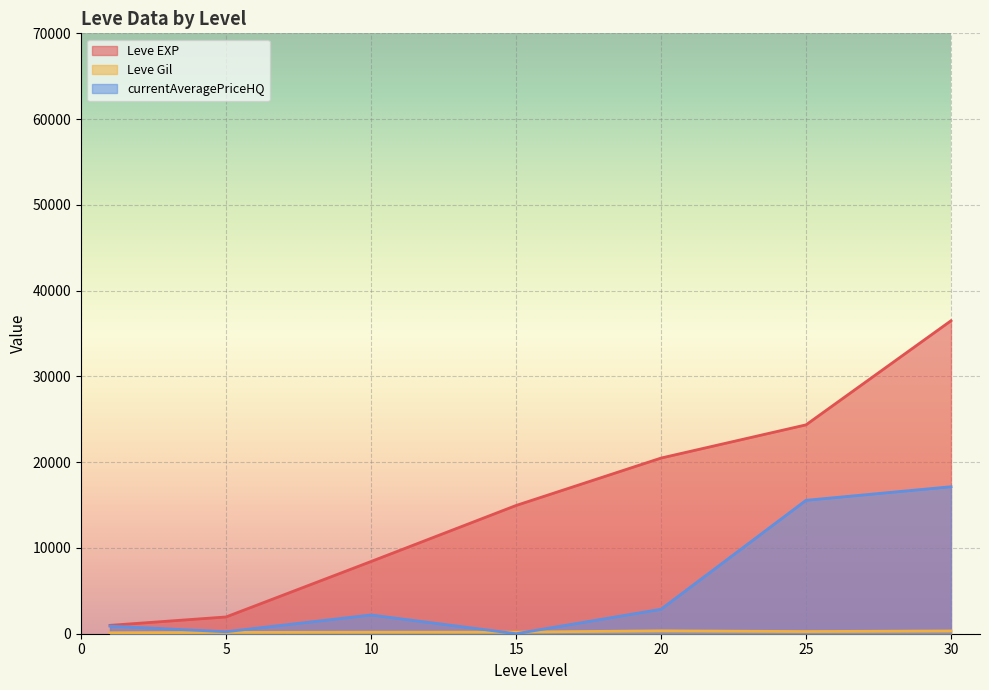

Is it true that Leve Gil equals 262.2 at 30?

False